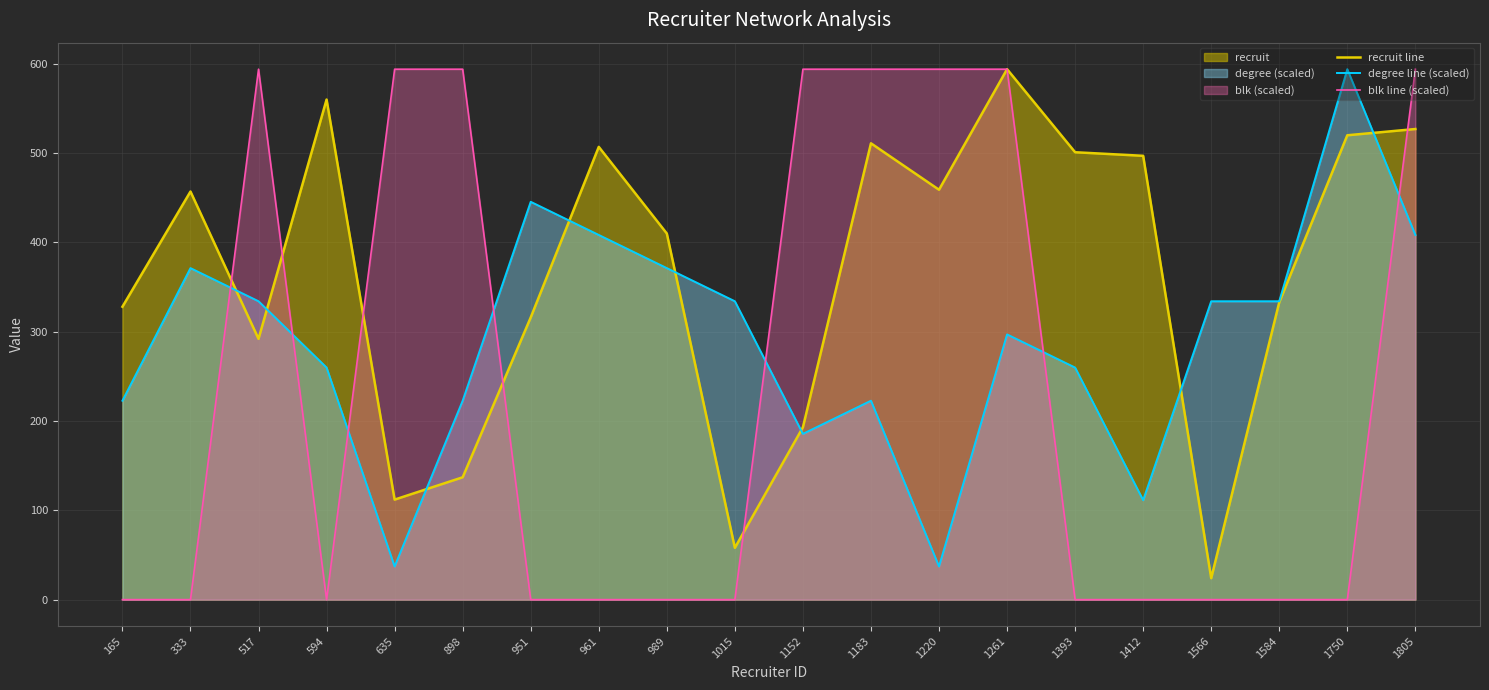

True or false: recruit line has a value of 931.8 at 1750.

False